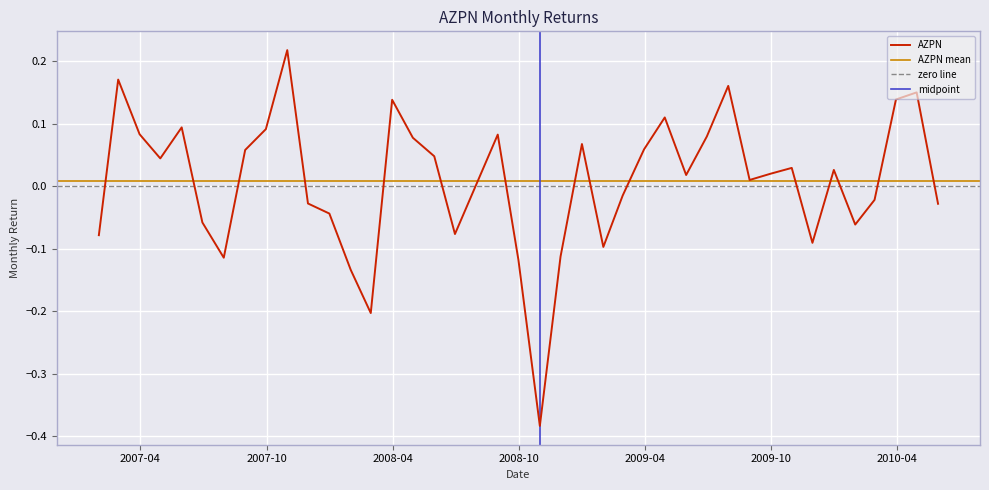

How many values are below 0?

17